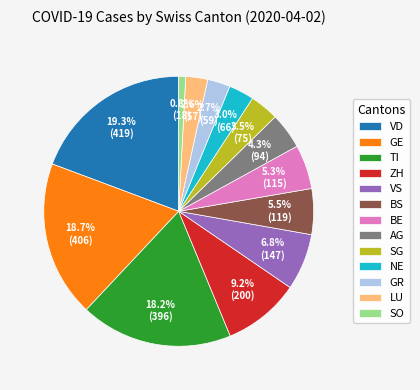

Is the sum of GR and GE greater than half?

No